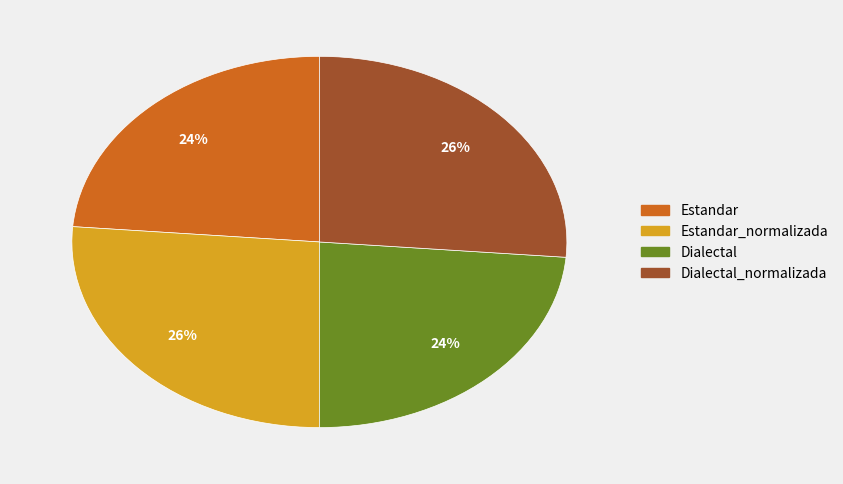

Is there any slice that represents more than half of the pie?

No